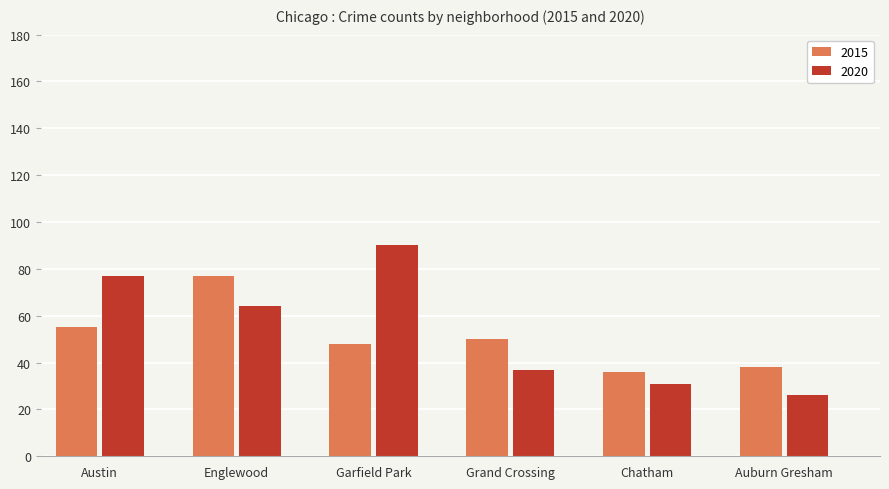

What is the sum of all 2015 values?

304